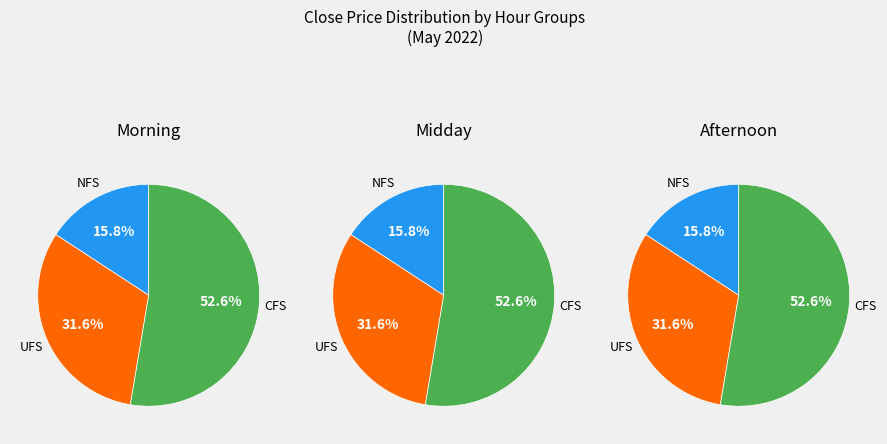

Is it true that 10 is 22% of the pie?

False